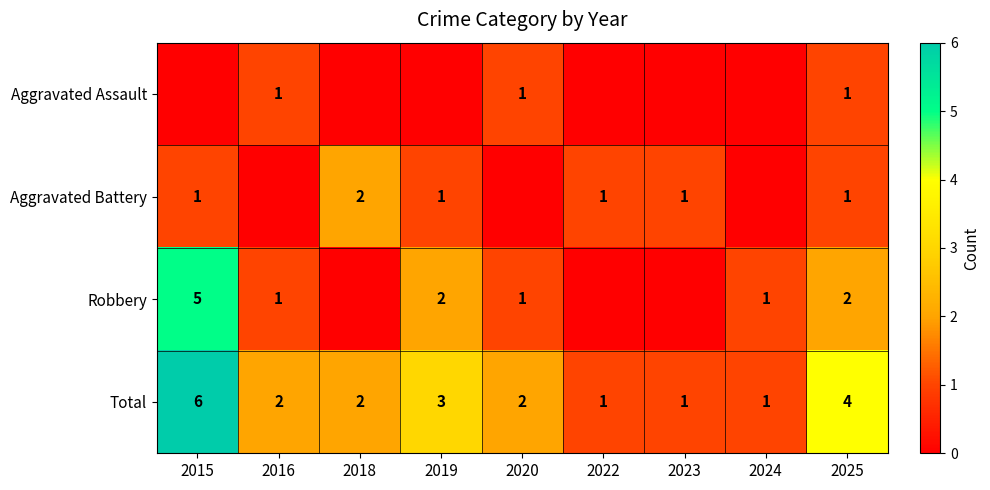

At which category is the sum across all series the highest?

2015